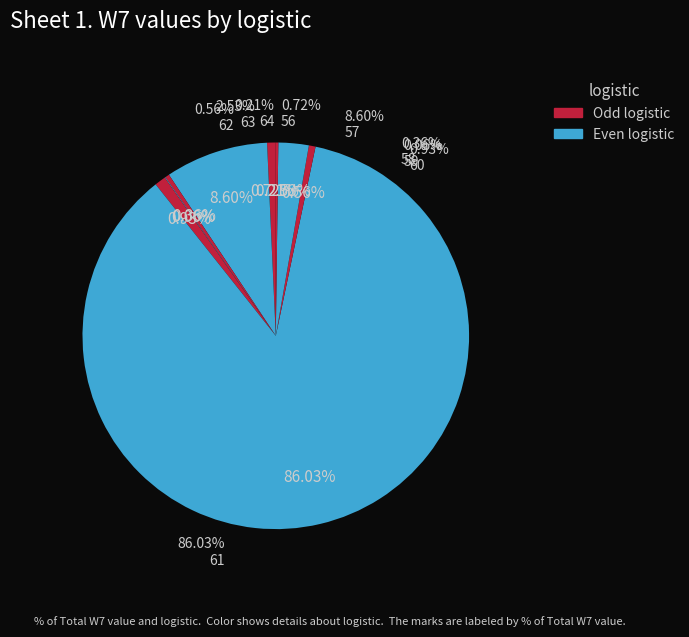

What is the change in value from 60 to 64?

-2.3